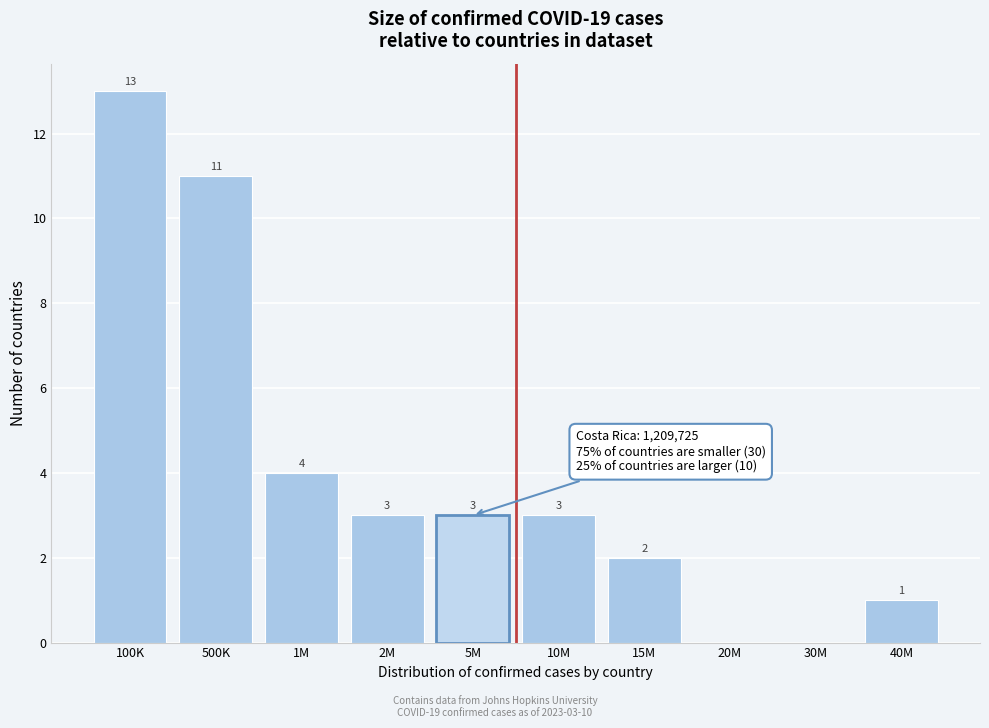

Reading right to left, list all the values displayed in this chart.

40M=1	30M=0	20M=0	15M=2	10M=3	5M=3	2M=3	1M=4	500K=11	100K=13